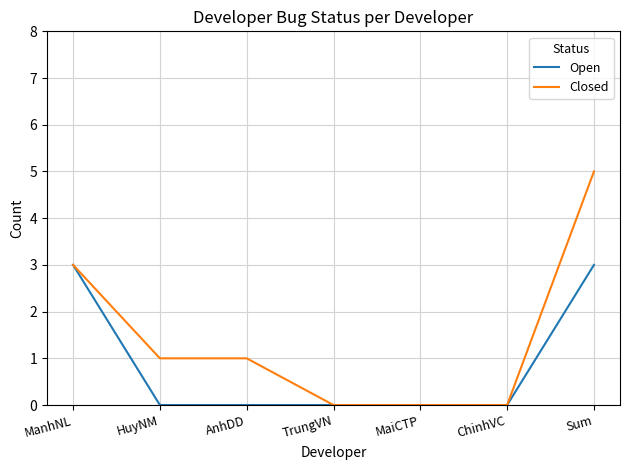

Which series has the widest spread of values?

Closed